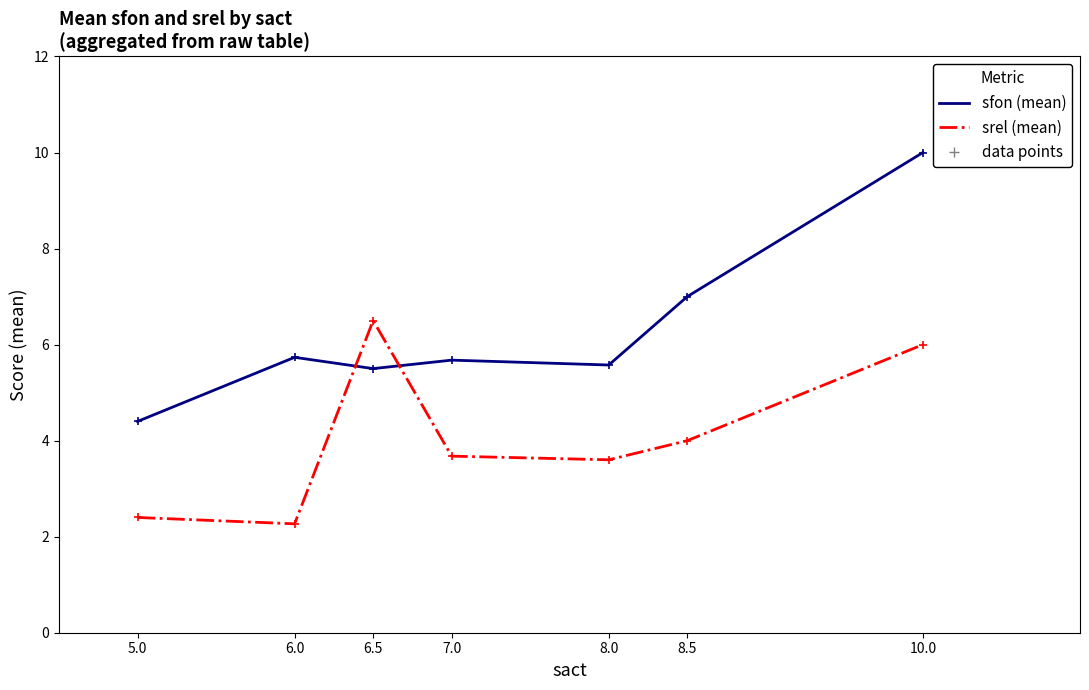

Where do sfon (mean) and srel (mean) first cross each other?

6.0 and 6.5